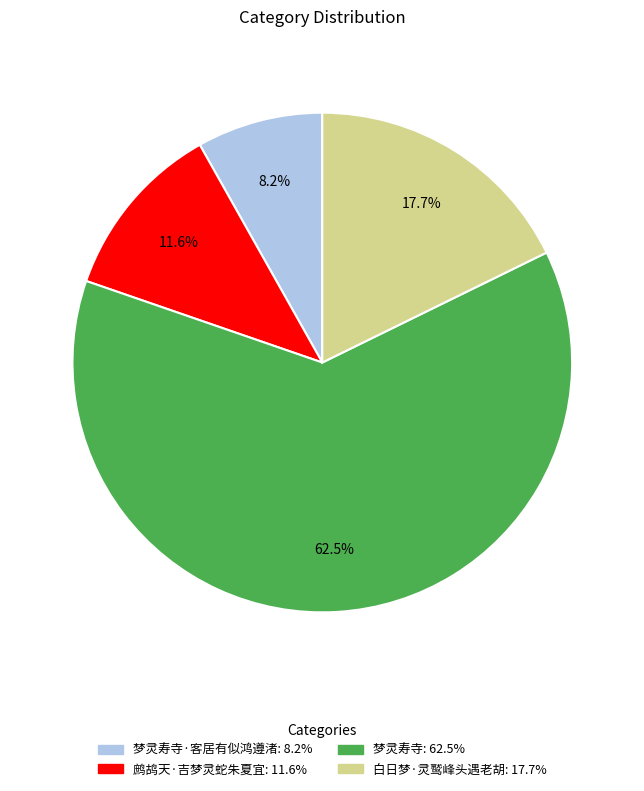

Does any single category account for the majority?

Yes